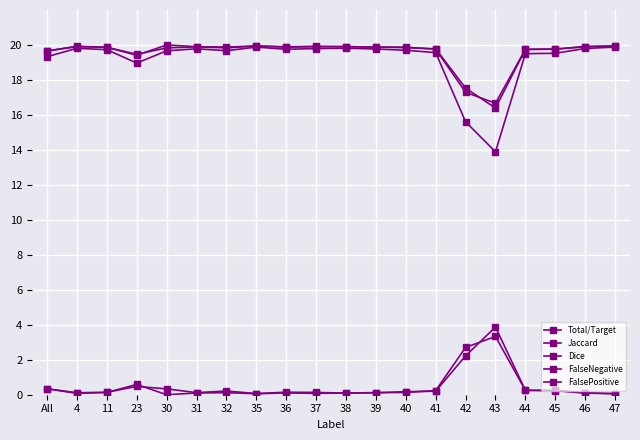

True or false: Total/Target has more than 1 points higher than both neighbors.

True